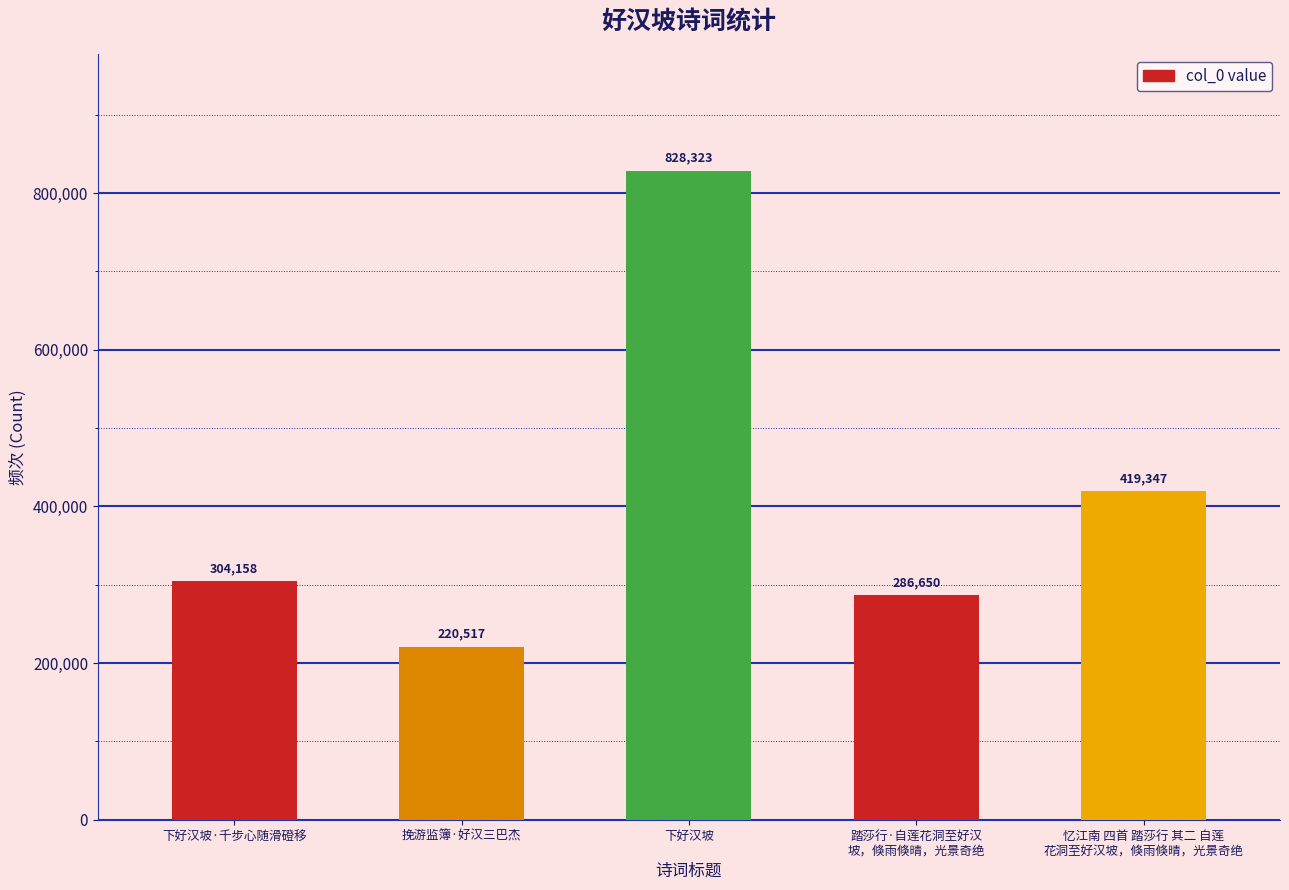

At which category does the chart reach its minimum across all series?

挽游监簿·好汉三巴杰